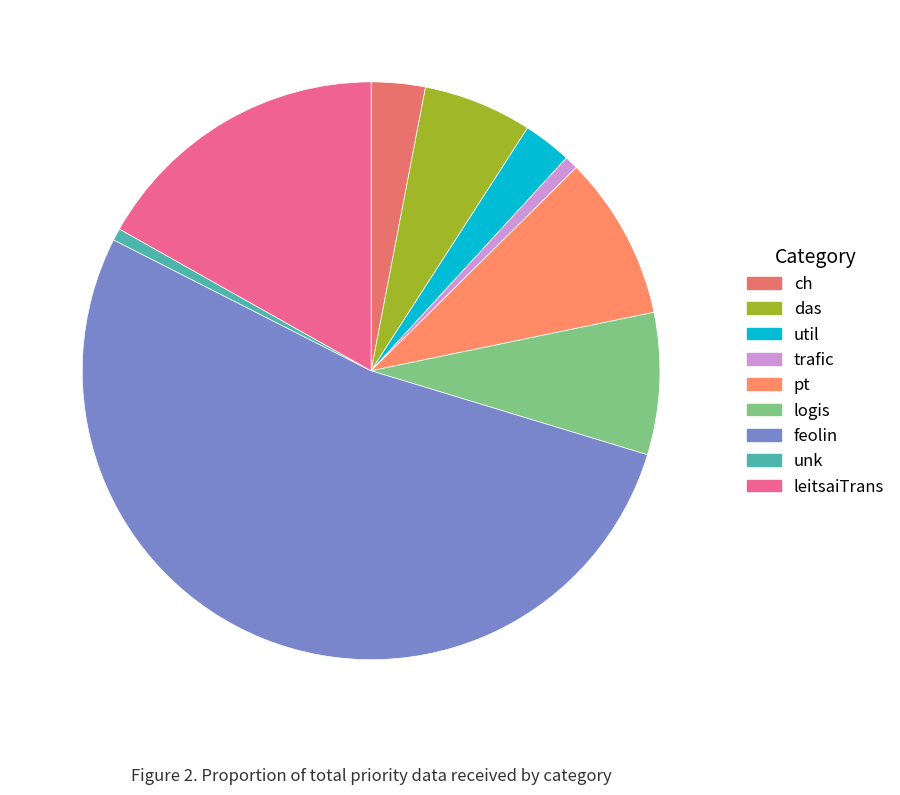

Approximately how many times larger is the value at leitsaiTrans compared to trafic?

22.2